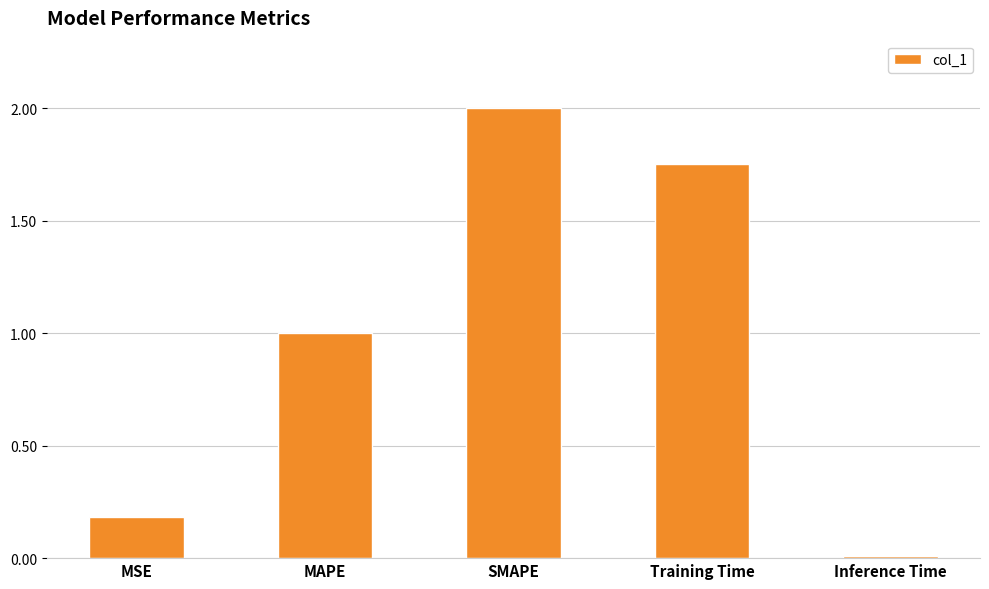

Rank the categories by value from lowest to highest.

Inference Time, MSE, MAPE, Training Time, SMAPE